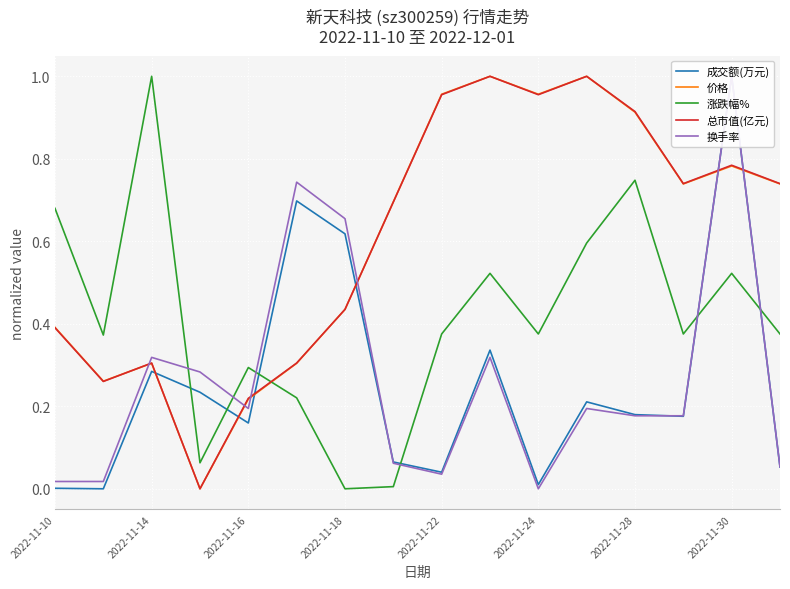

What value does the 总市值(亿元) series have at 2022-11-10?

0.4